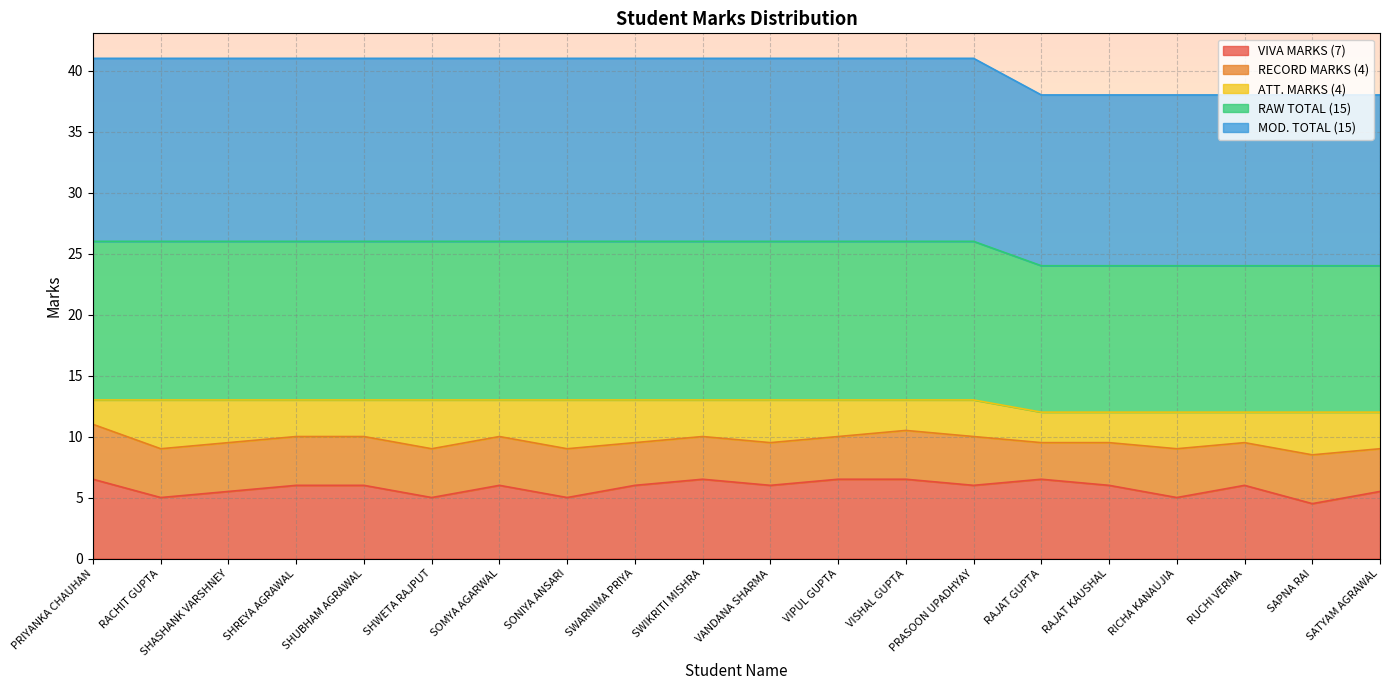

At which label is RAW TOTAL (15) closest to 12?

RAJAT GUPTA